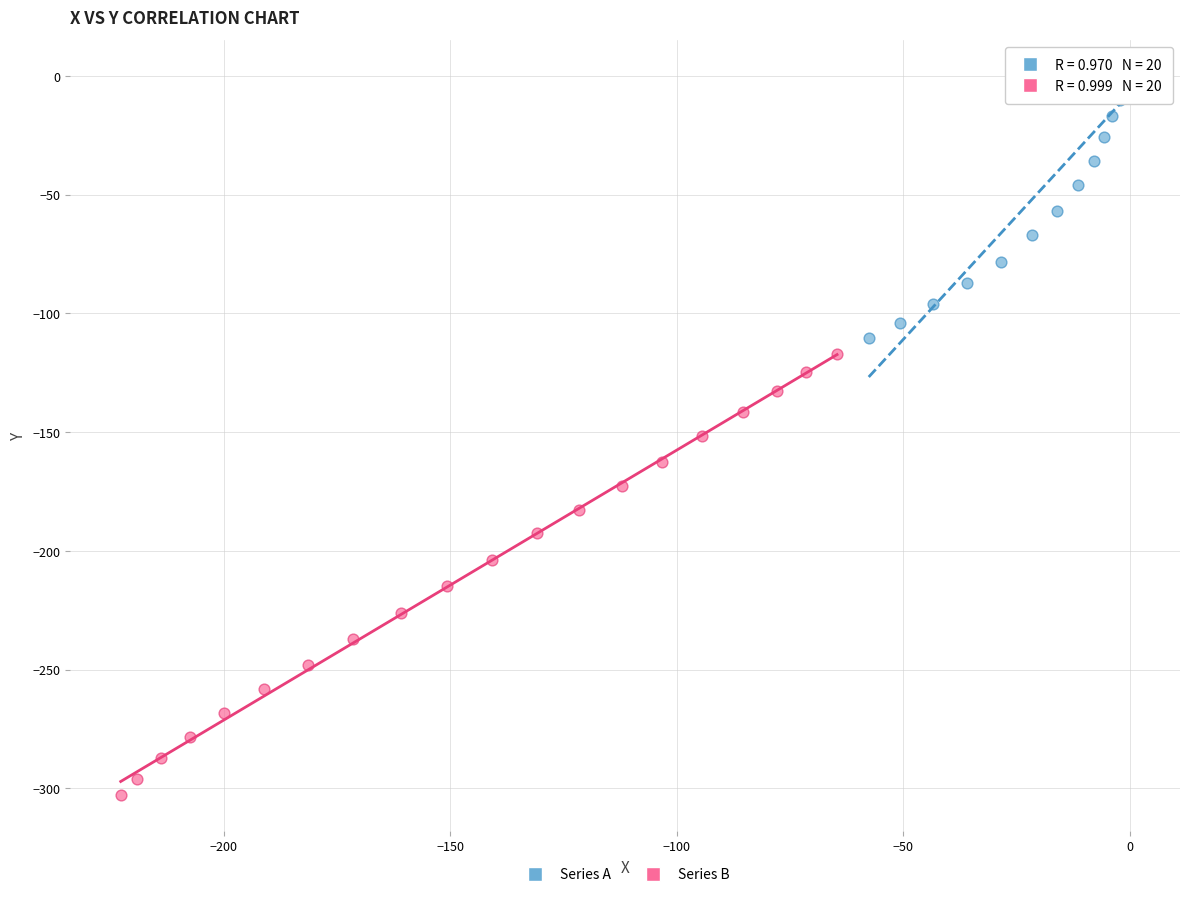

What are all the series names shown in the legend?

Series A, Series B